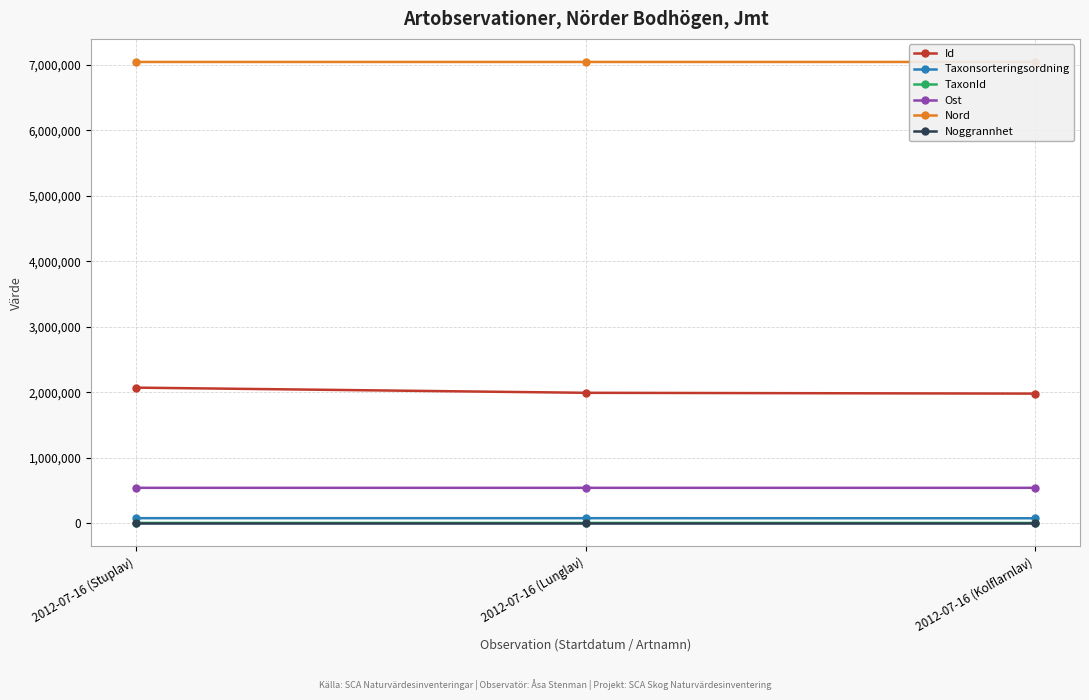

At which label does Noggrannhet reach its minimum?

2012-07-16 (Stuplav)